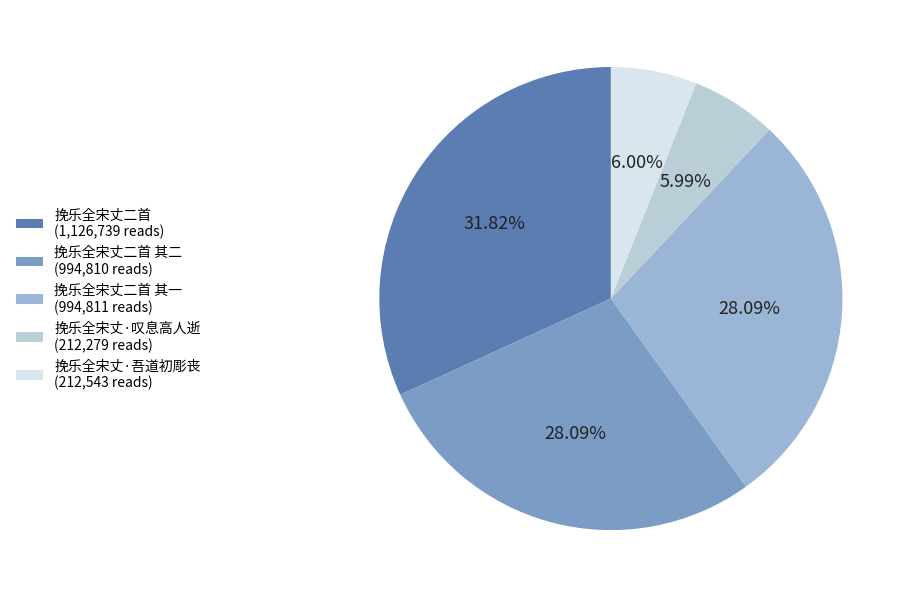

Count the number of slices in the pie.

5